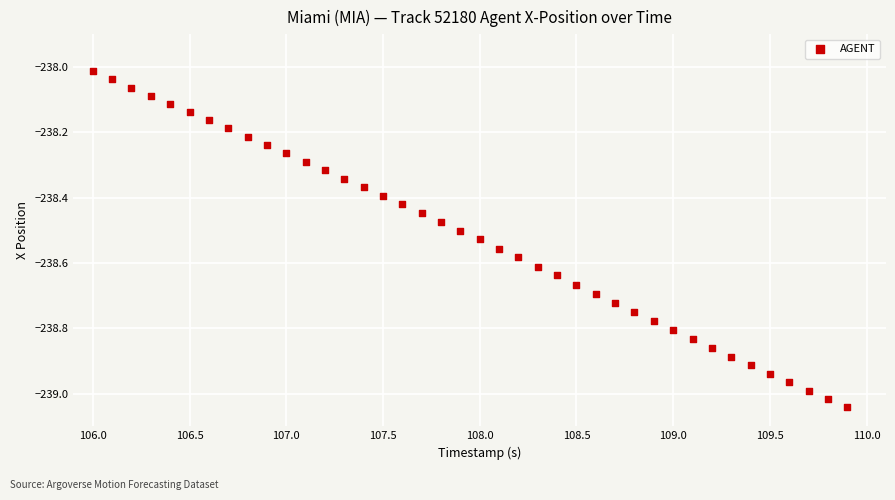

What is the range of Y values (max minus min)?

1.0